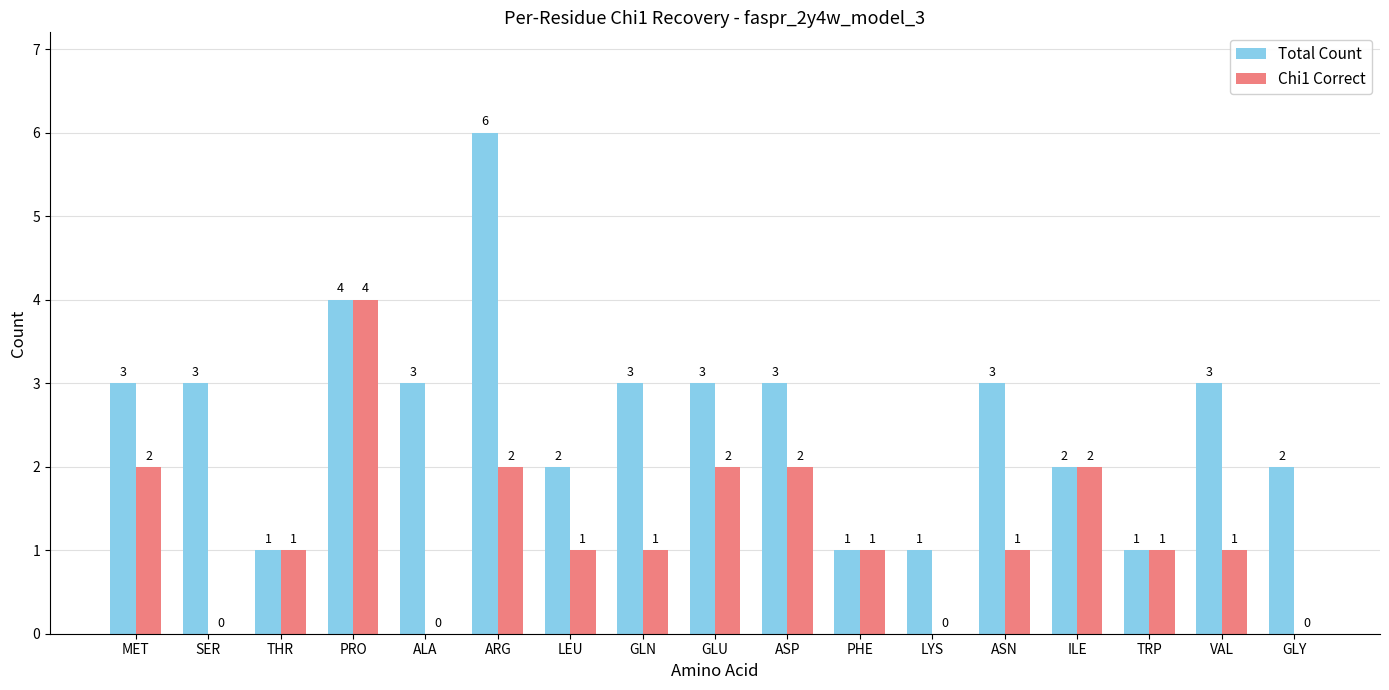

What is the sum of the Total Count values at ASN and VAL?

6